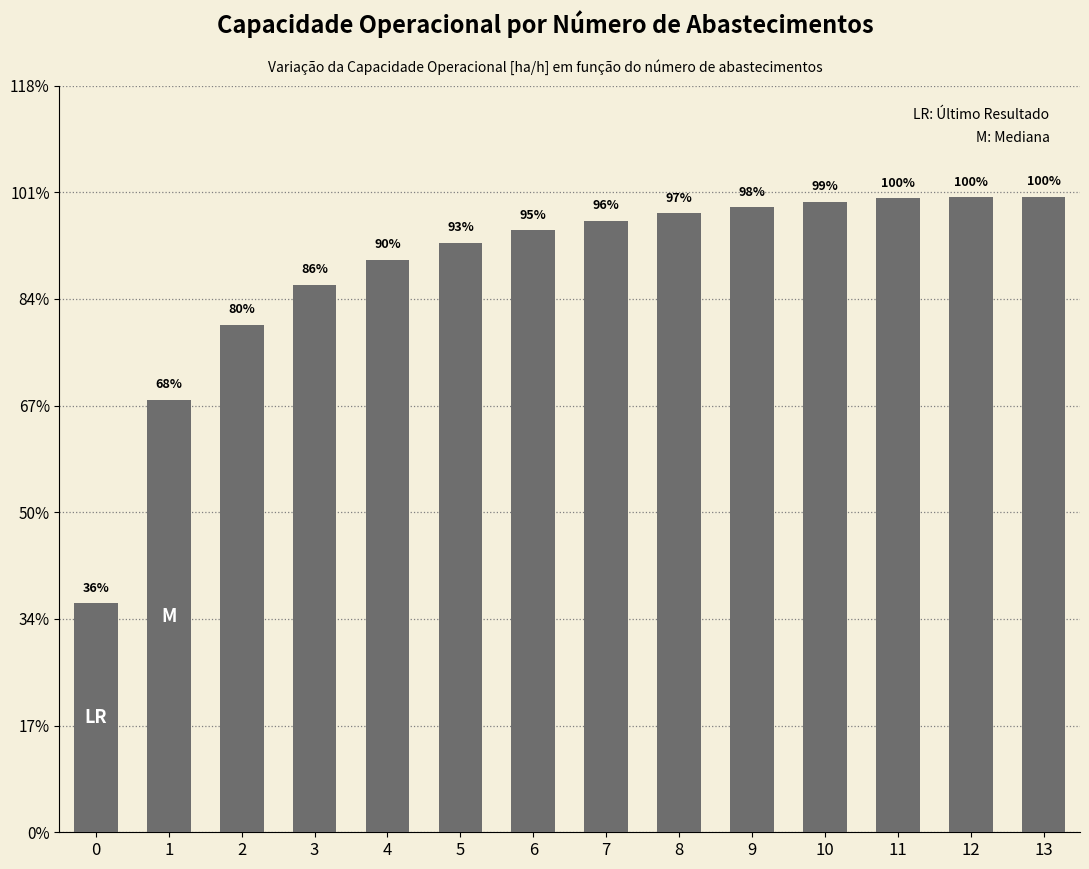

Does the chart contain any negative values?

No